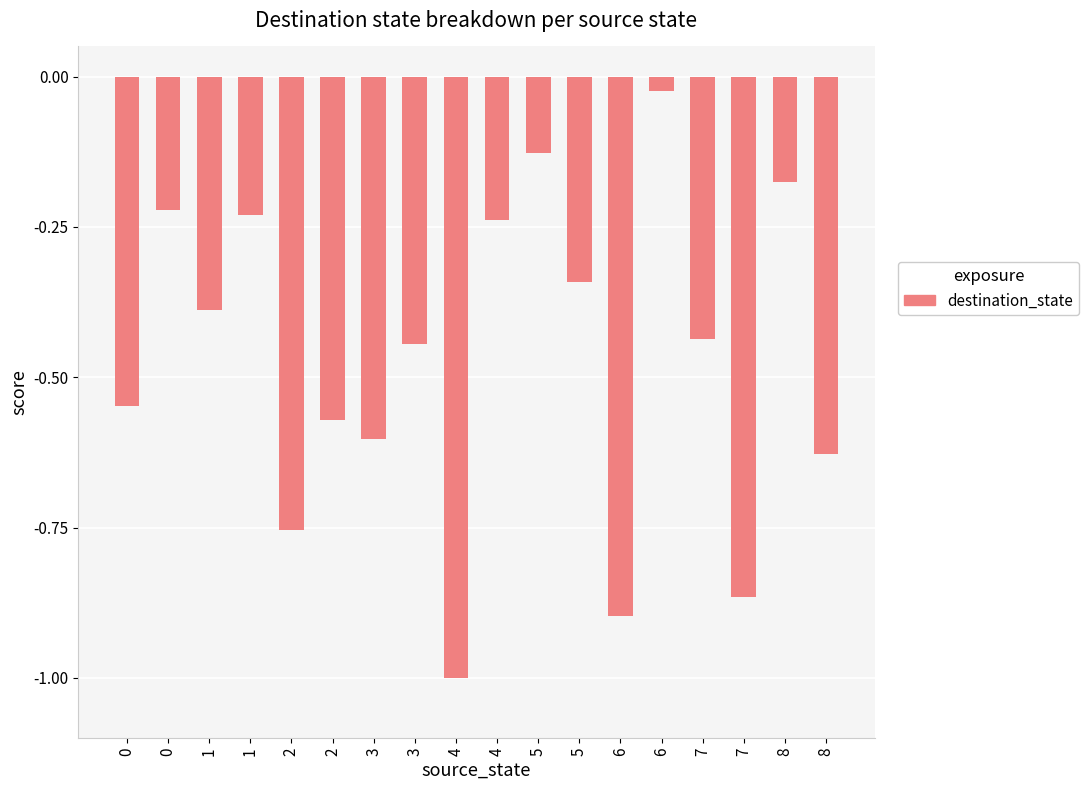

Where is the data nearest to the value 0?

6